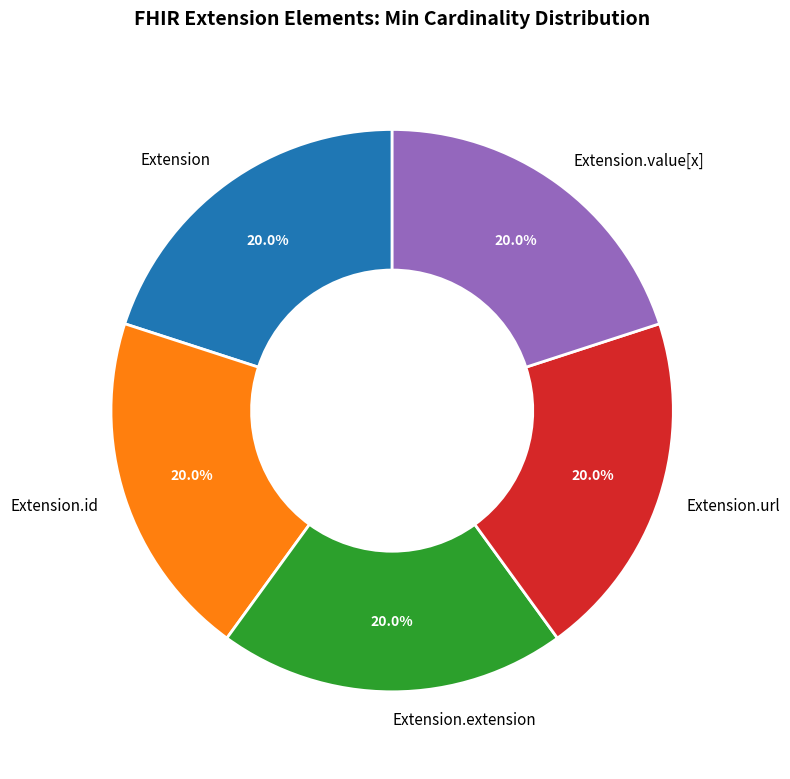

Does Extension.id account for over 50% of the chart?

No